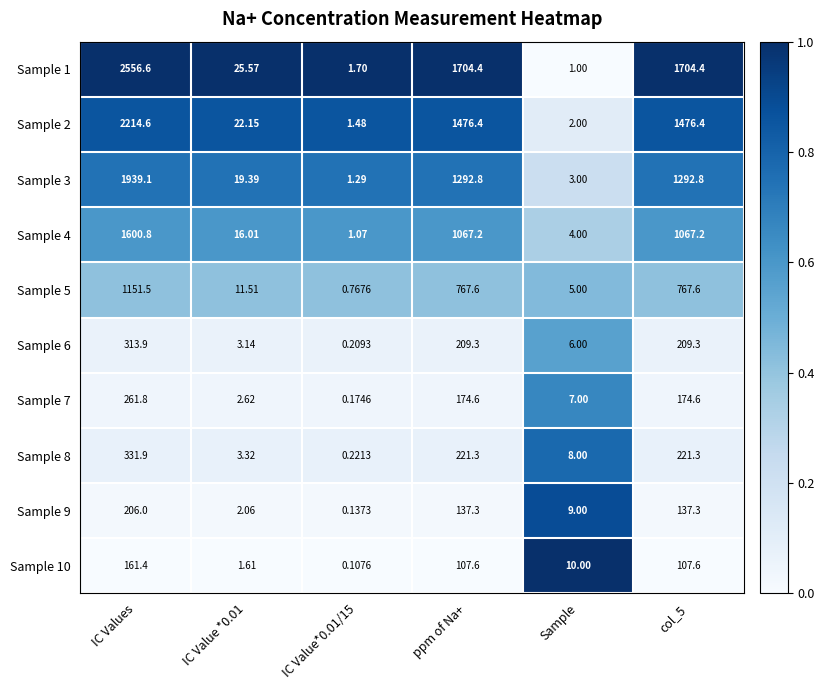

Which series has the largest range (max minus min)?

Sample 1